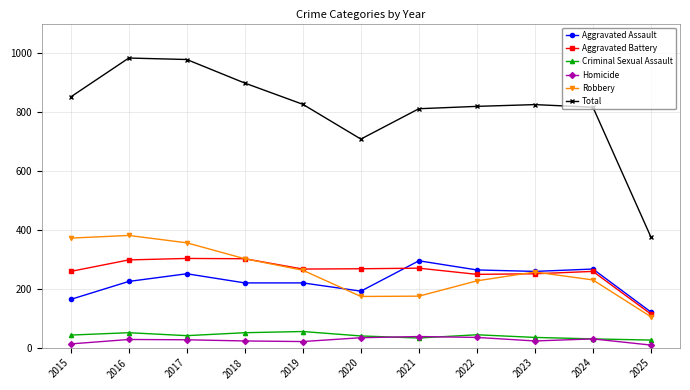

True or false: Aggravated Assault has more than 1 points higher than both neighbors.

True